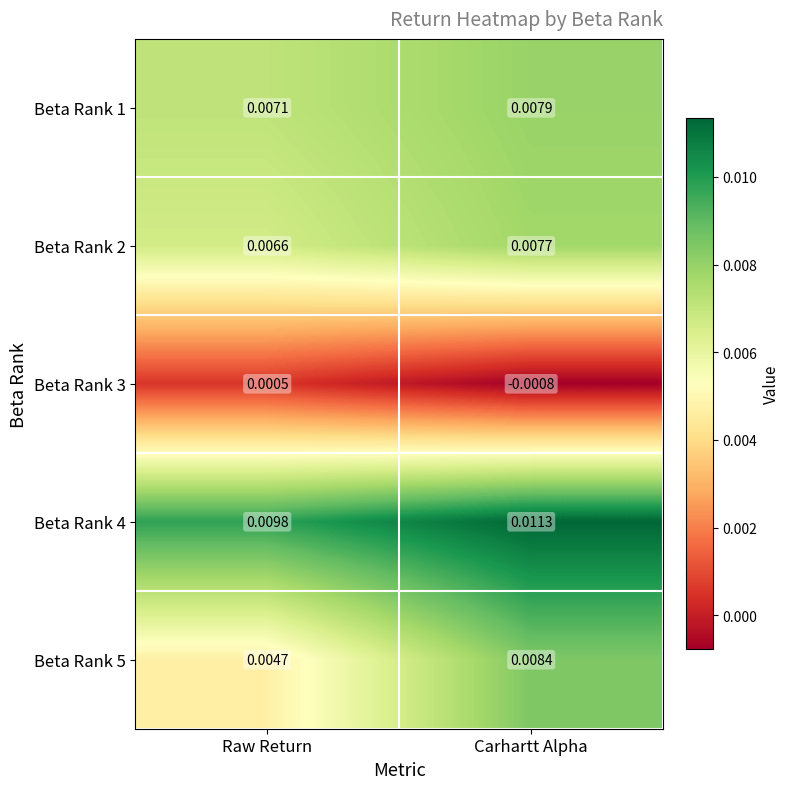

Which category has the highest value in the Beta Rank 4 series?

Carhartt Alpha